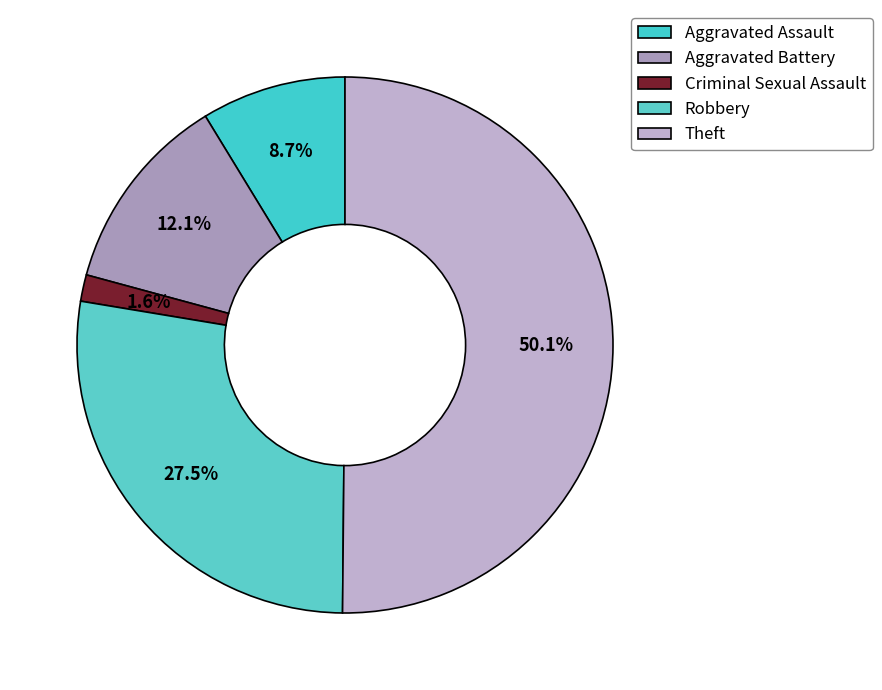

Approximately how many times larger is the value at Aggravated Assault compared to Criminal Sexual Assault?

5.5